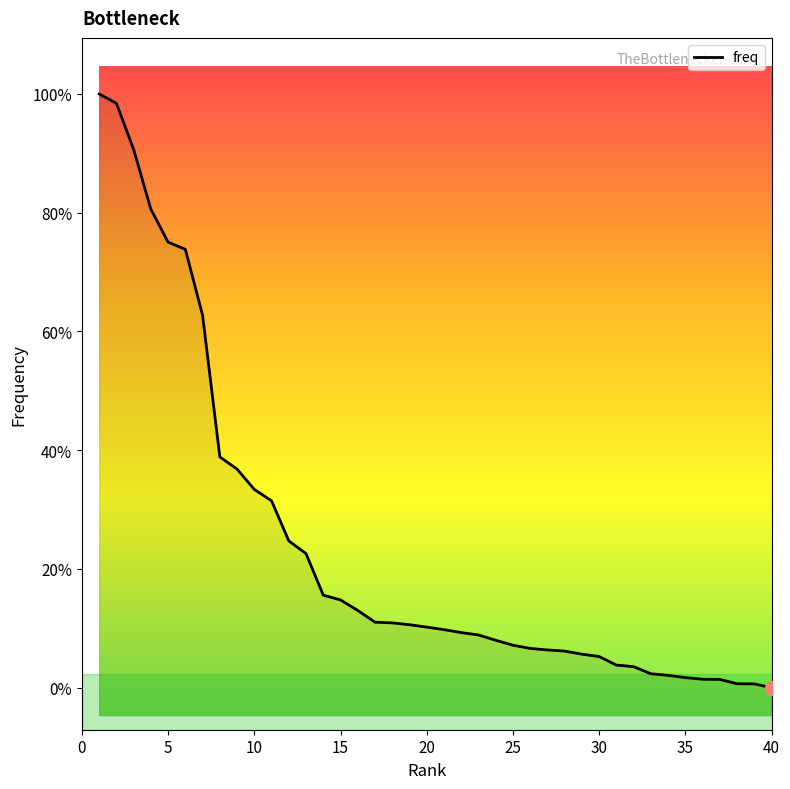

Does the chart display data point markers on the line(s)?

No